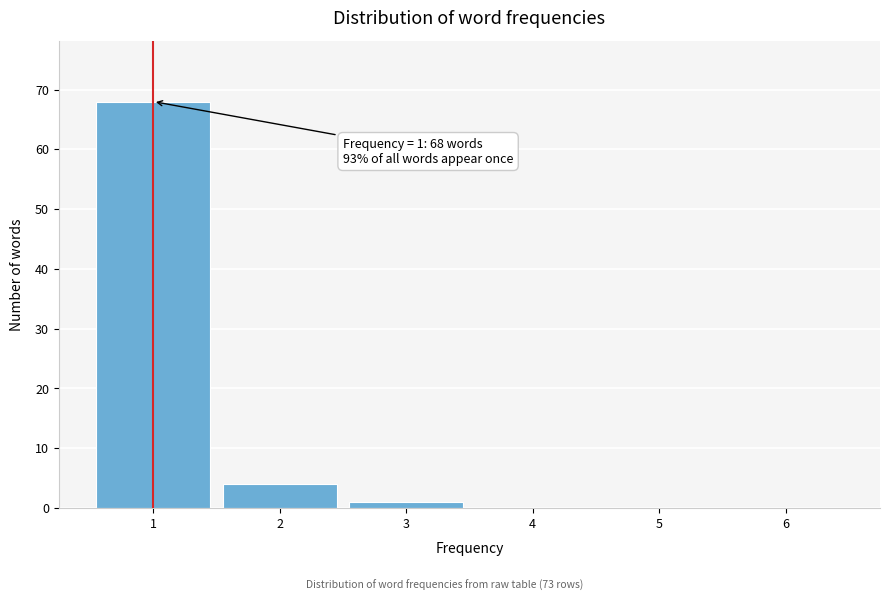

Over which range of the x-axis is the bar tallest?

0.5 to 1.5